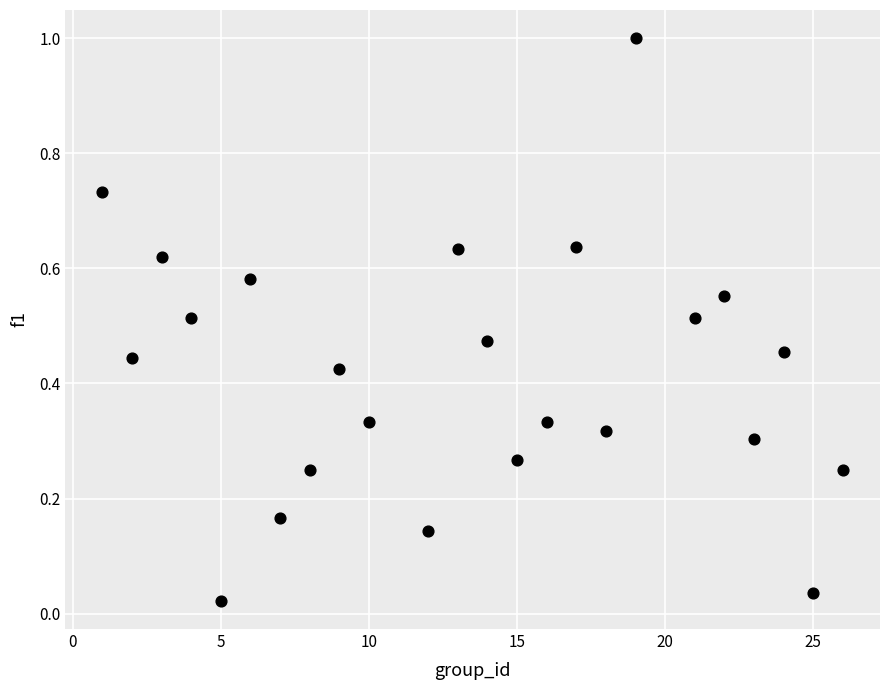

What is the range of Y values (max minus min)?

1.0